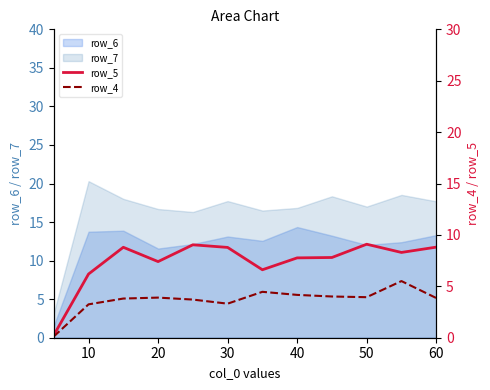

How many data points in row_5 are above 8?

6